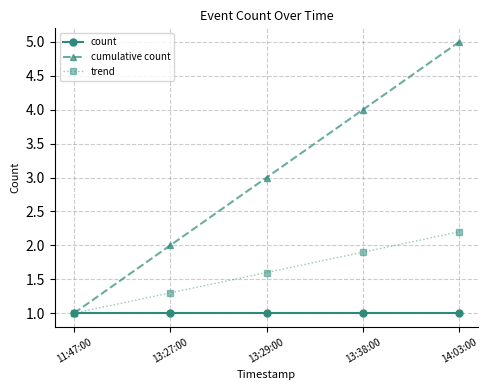

True or false: count has more than 2 points higher than both neighbors.

False